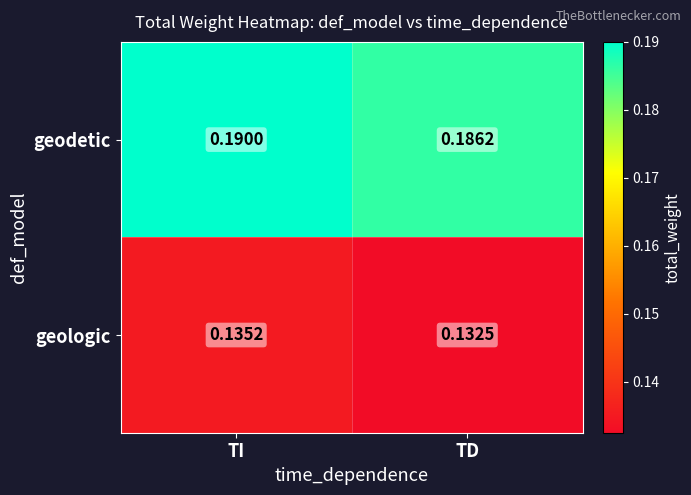

Which series has the largest total across all categories?

geodetic